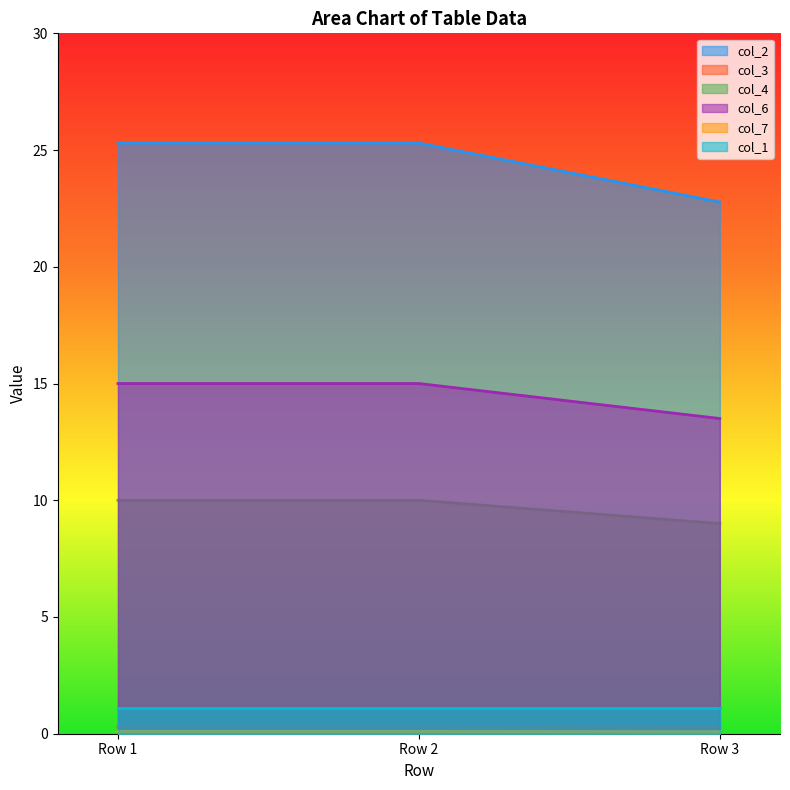

What is the average value of the col_2 series?

24.5